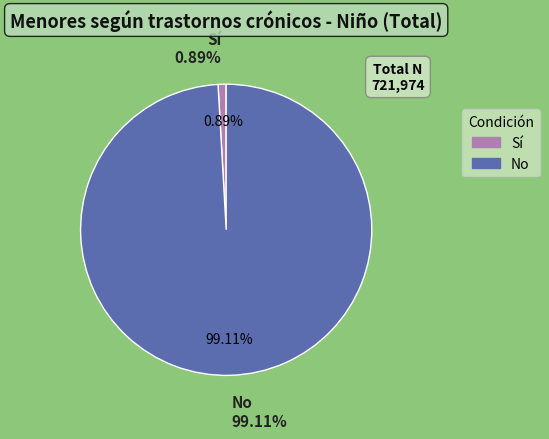

Which category has the smallest portion of the pie?

Sí